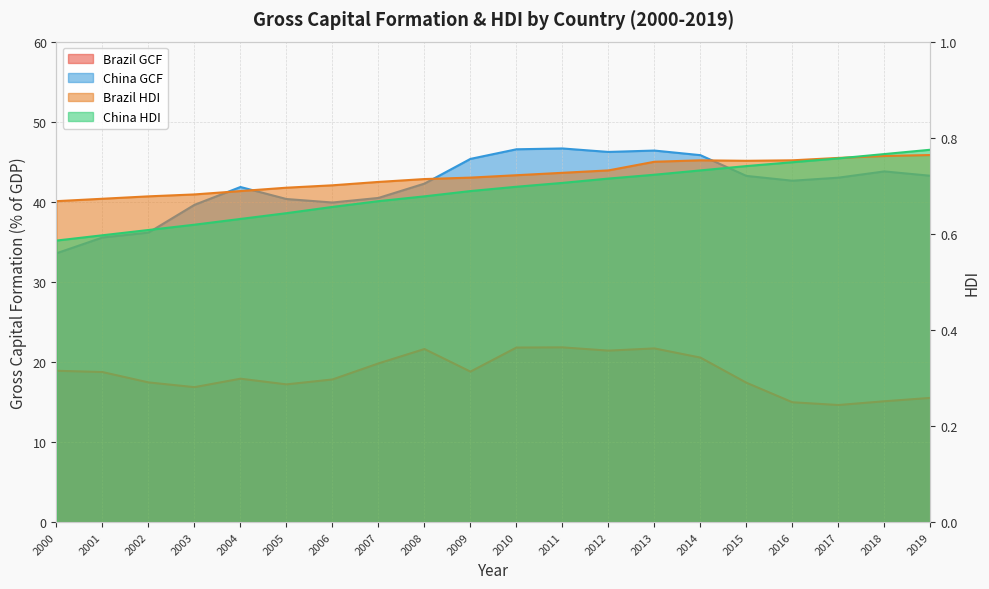

What is the difference between the China_hdi values at 2001 and 2019?

0.2